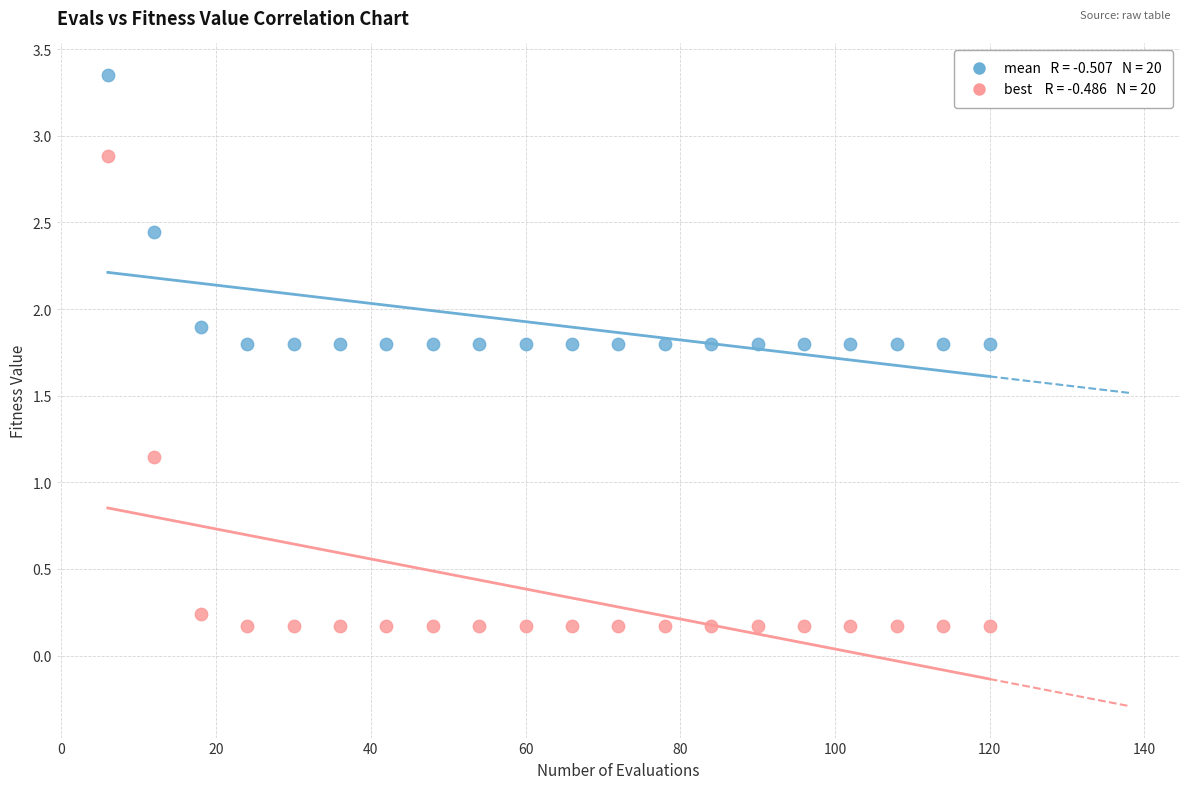

Across all data points, what is the range of Y values (max minus min)?

3.2